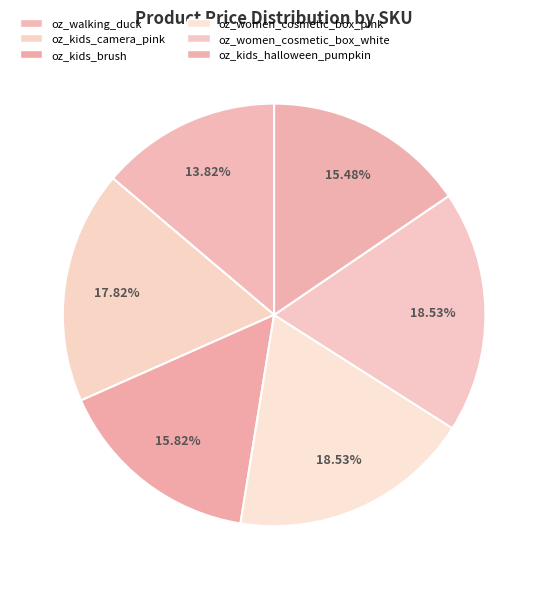

What percentage is the oz_women_cosmetic_box_white slice, to the nearest percent?

19%